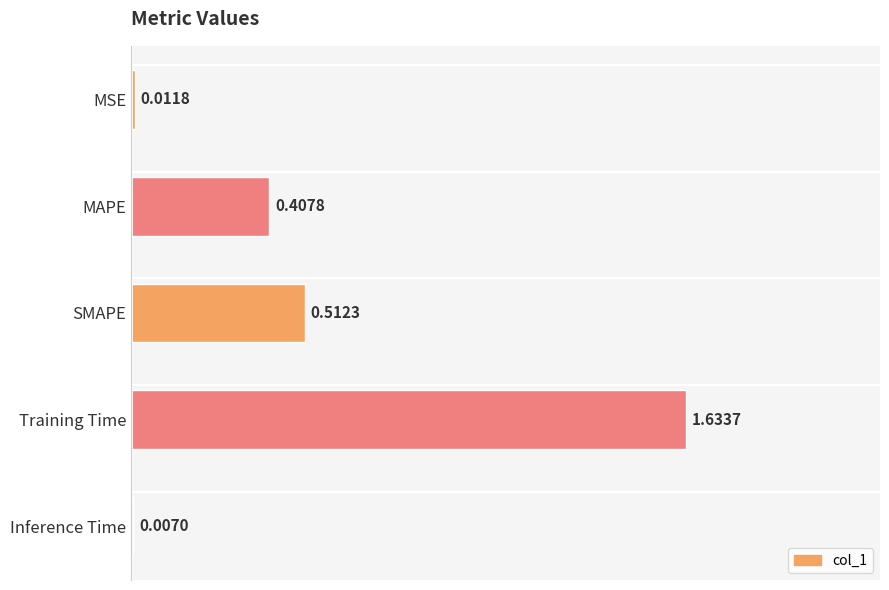

List the labels in order of value, smallest first.

Inference Time, MSE, MAPE, SMAPE, Training Time